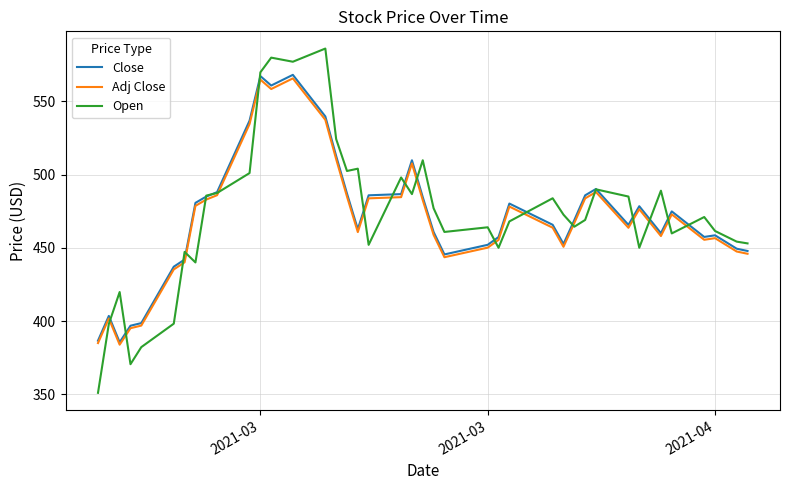

What is the difference between the maximum and second lowest values in the Close series?

181.4